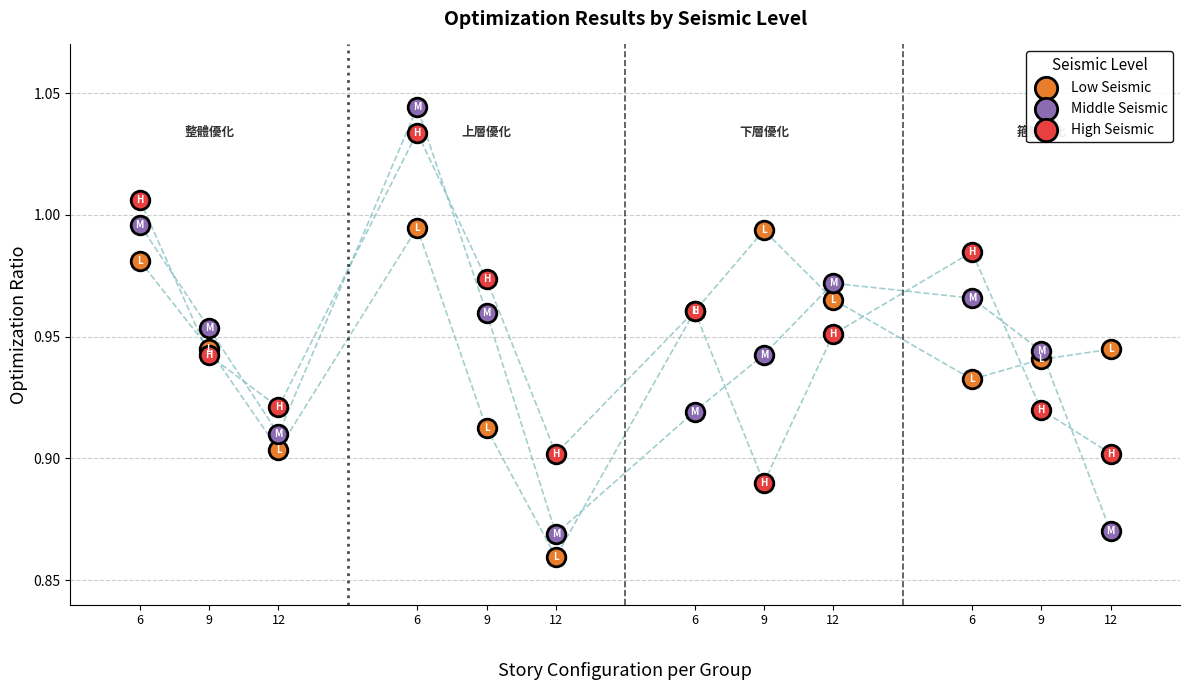

Which series contains the lowest Y value?

Low Seismic